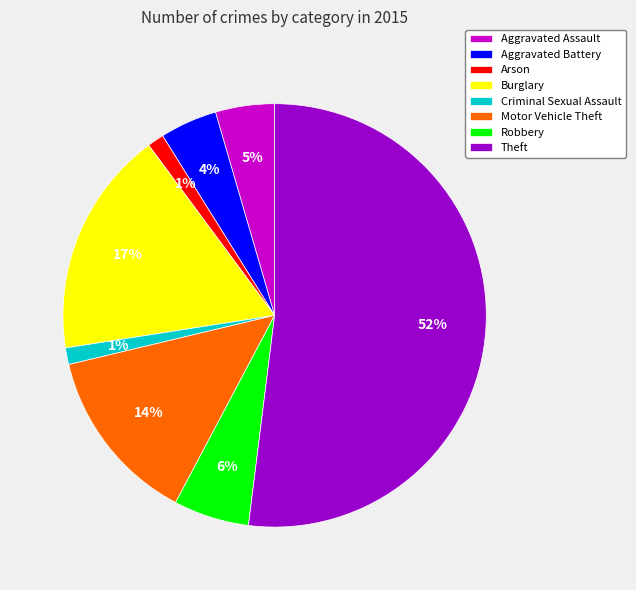

How many slices are in this pie chart?

8